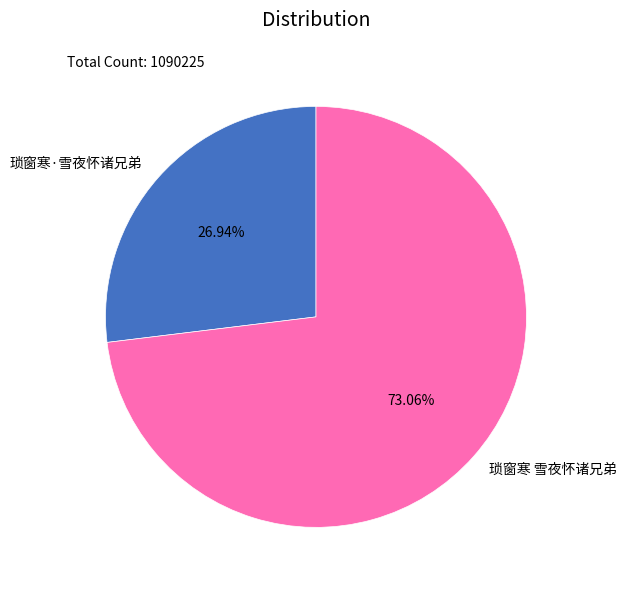

Is 琐窗寒 雪夜怀诸兄弟 the majority of the pie?

Yes